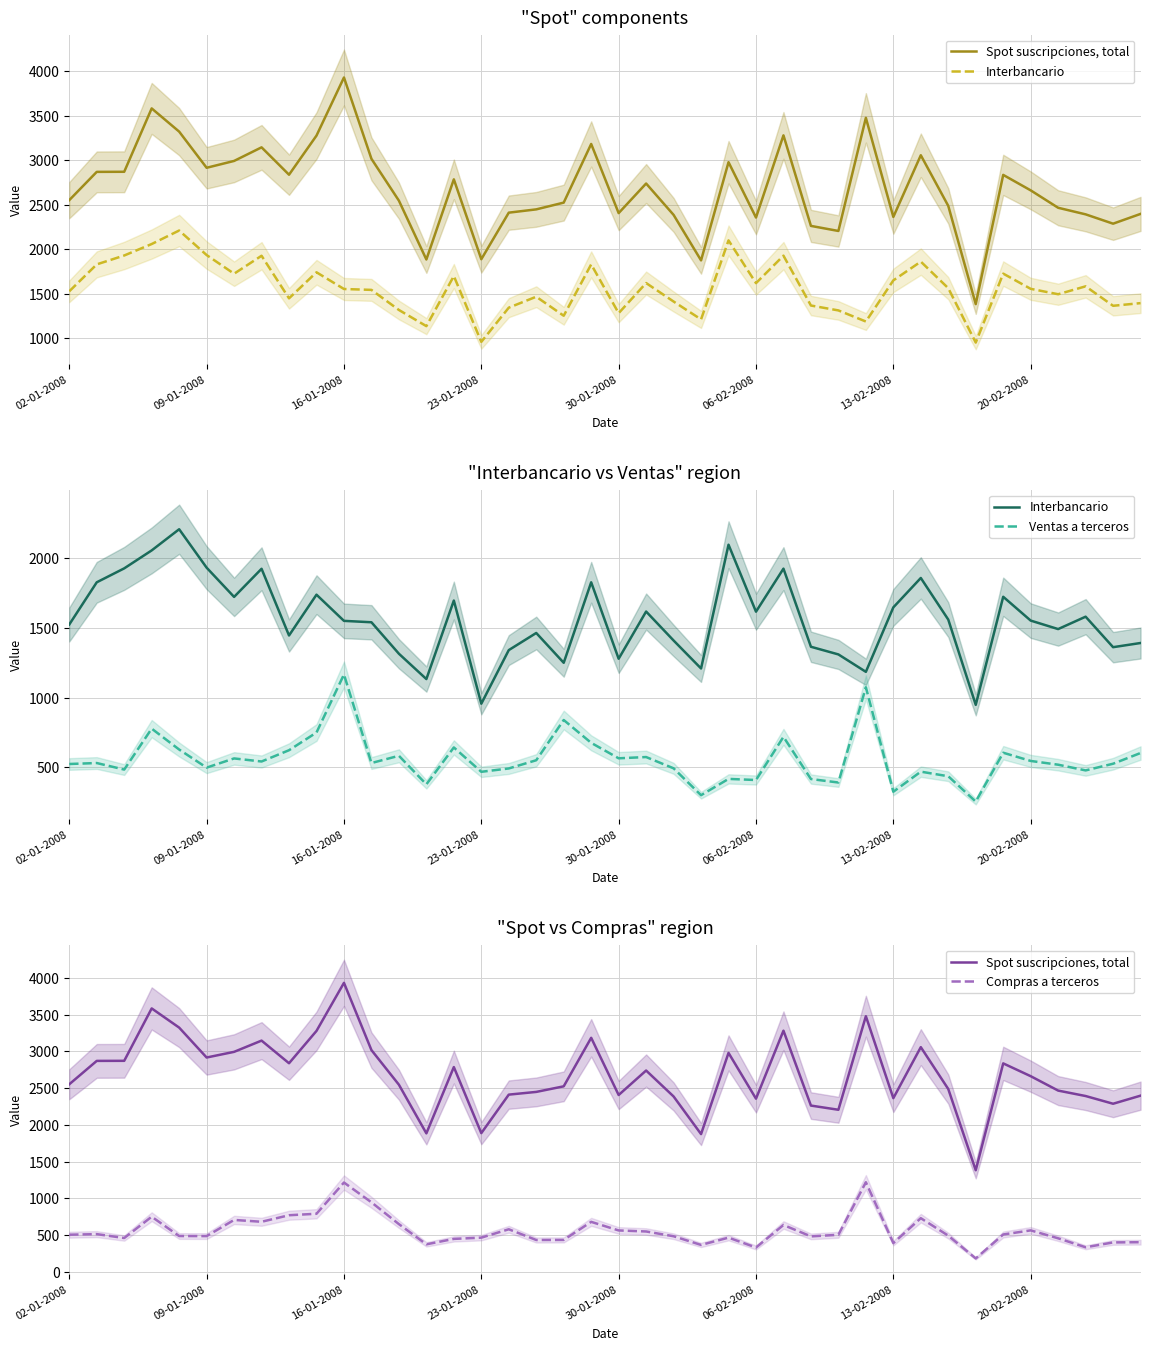

What is the difference between the highest and lowest values at 02-01-2008?

2047